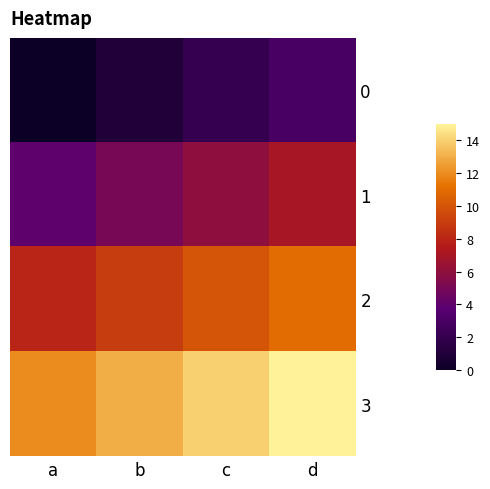

How many data points does each series have?

4